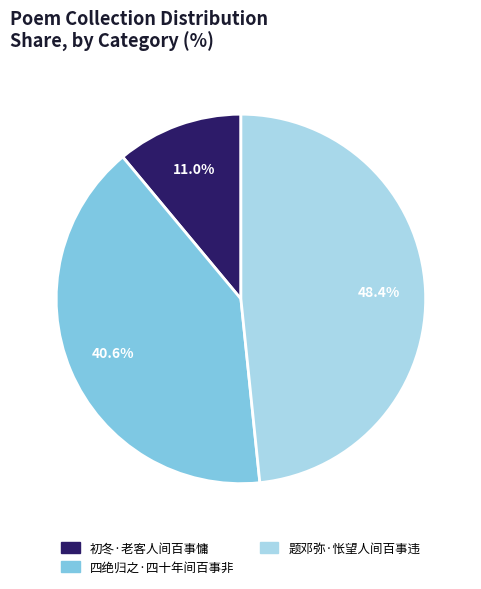

Does any single category account for the majority?

No